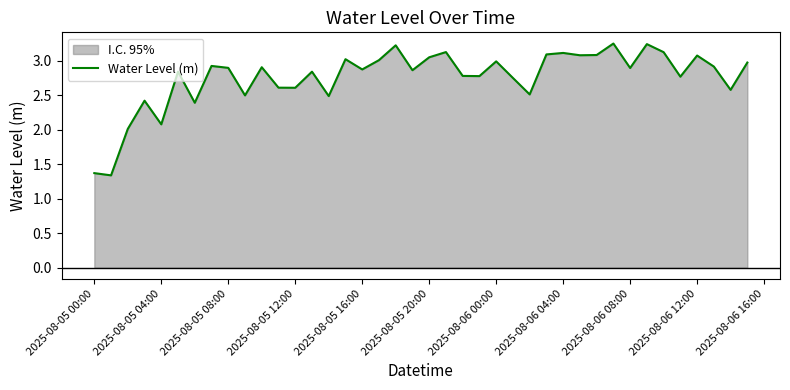

What is the difference between the maximum and minimum values?

1.9